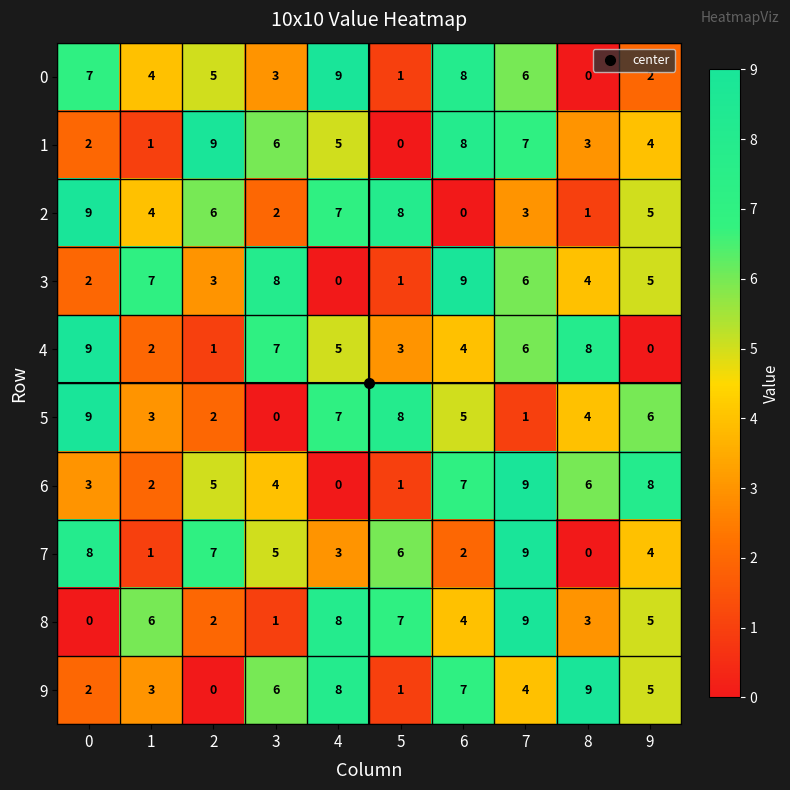

The value of 0 at 6 is 8. True or false?

True